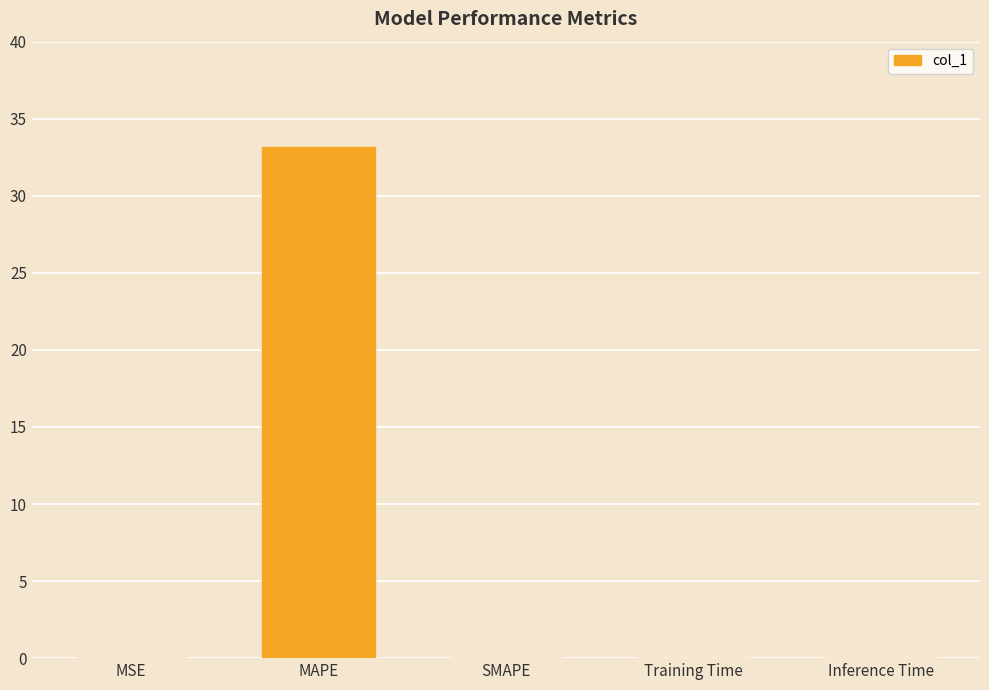

The chart shows a value of 7.0 at MAPE. True or false?

False